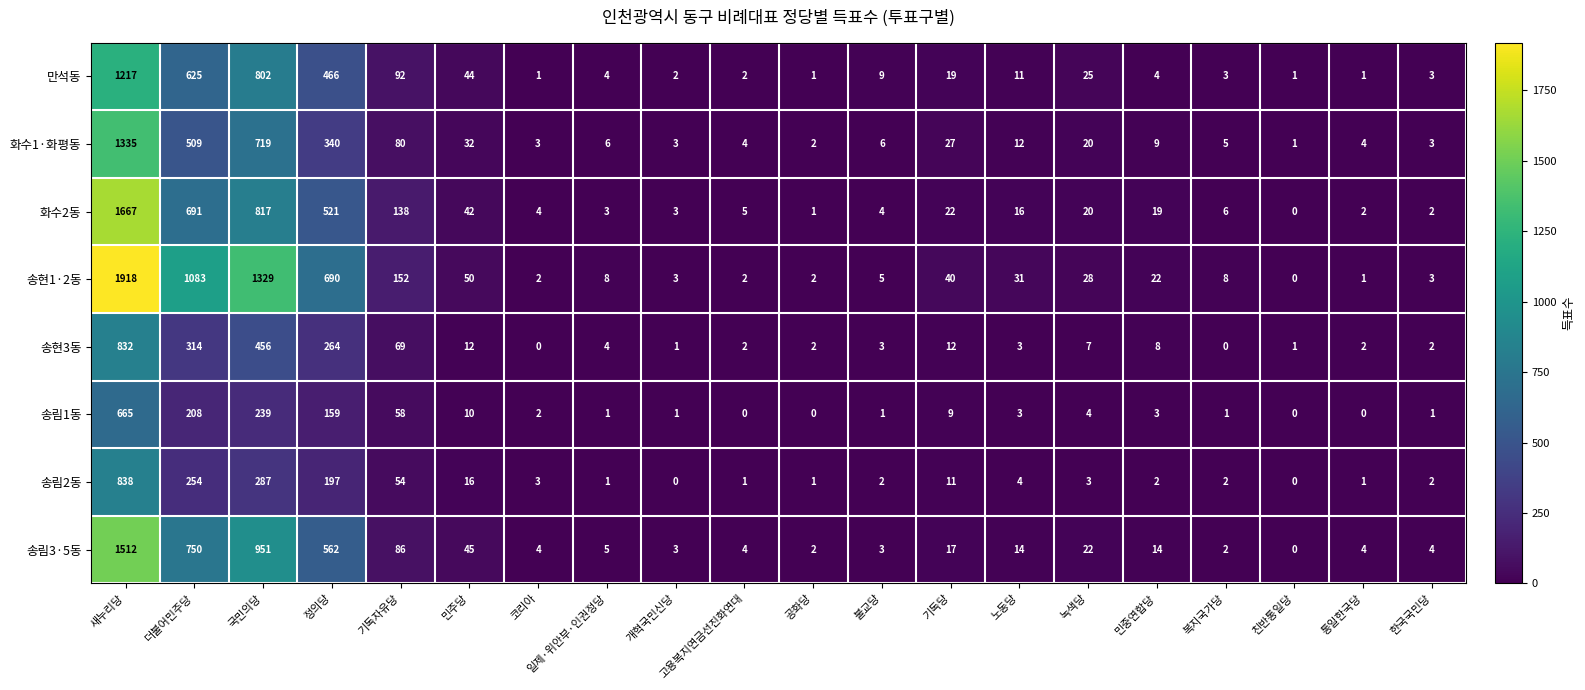

What is the greatest value displayed?

1918